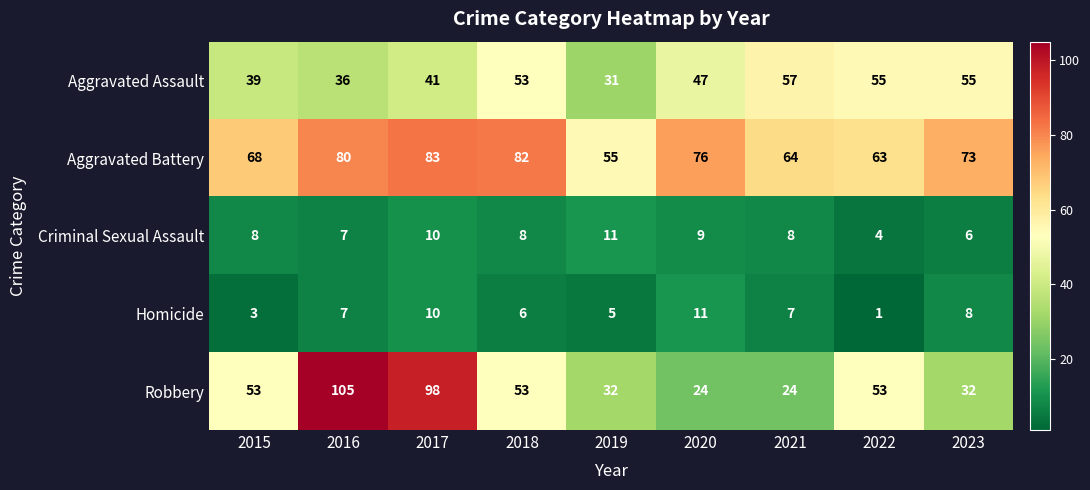

The Criminal Sexual Assault series shows 10 at 2023. True or false?

False